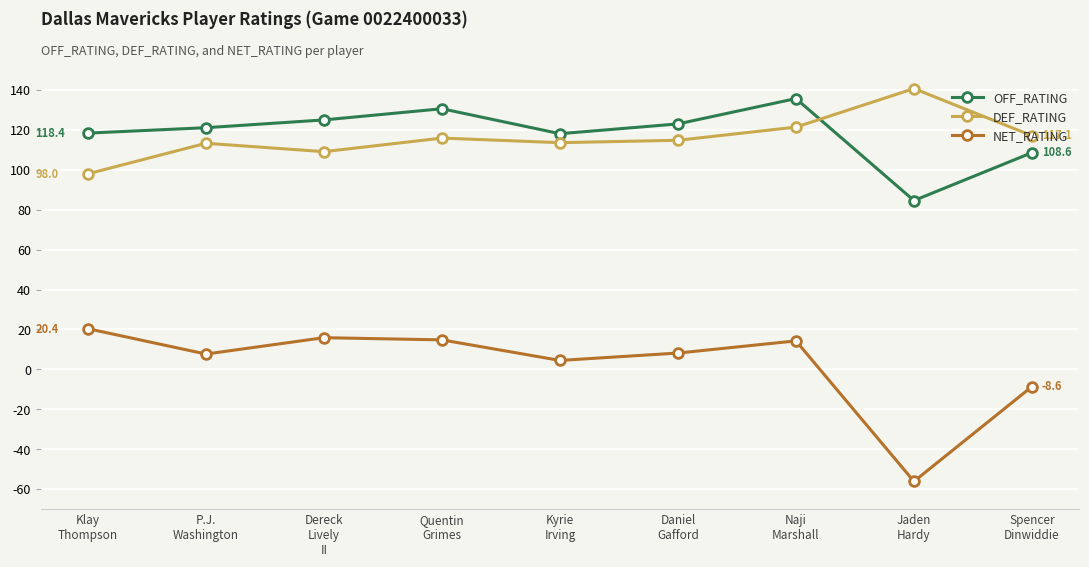

True or false: NET_RATING and OFF_RATING cross at least once.

False